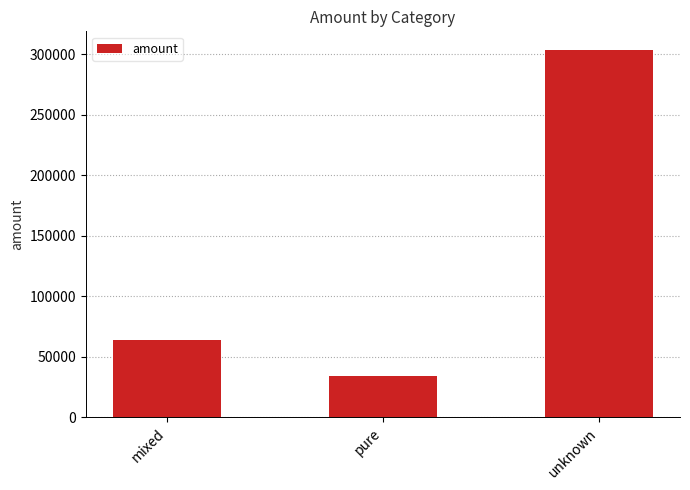

What is the label of the 2nd bar from the left?

pure